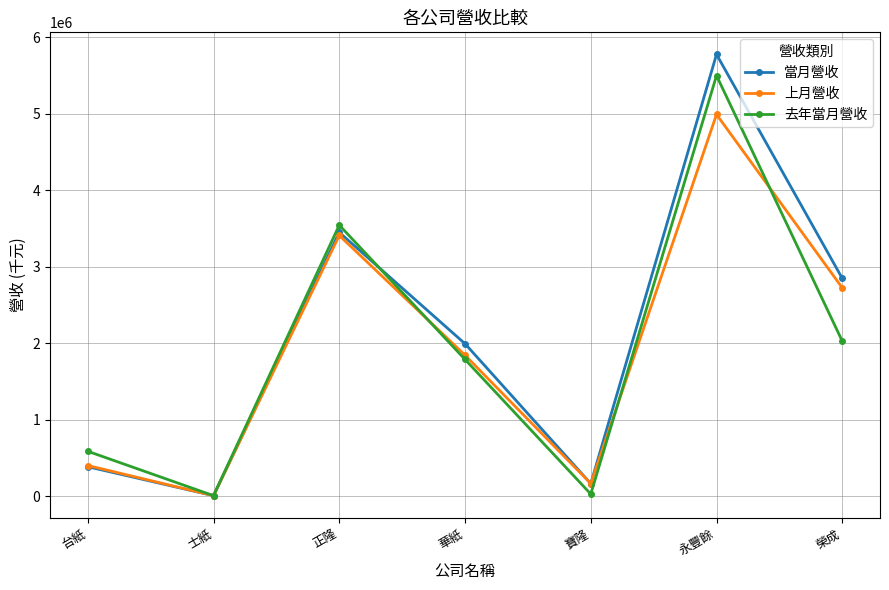

How many categories are shown in the chart?

7